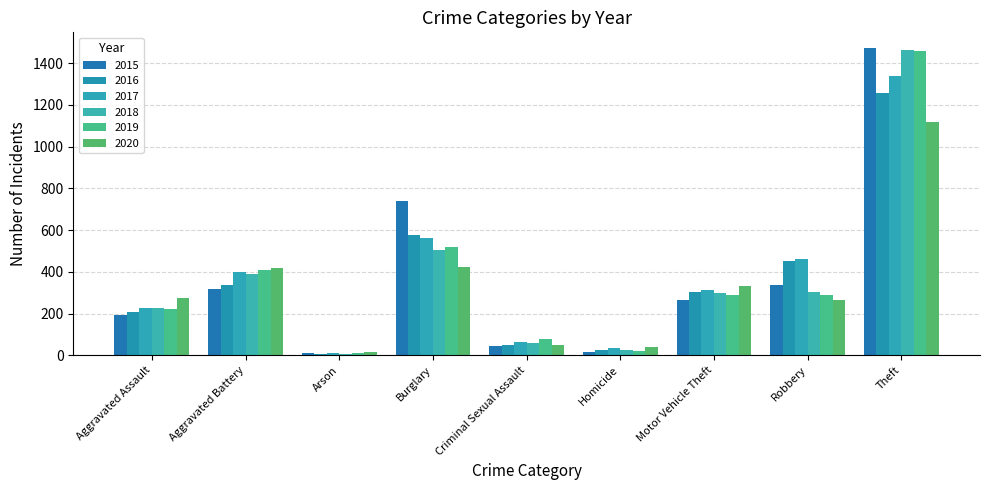

What is the label of the 3rd bar from the right?

Motor Vehicle Theft